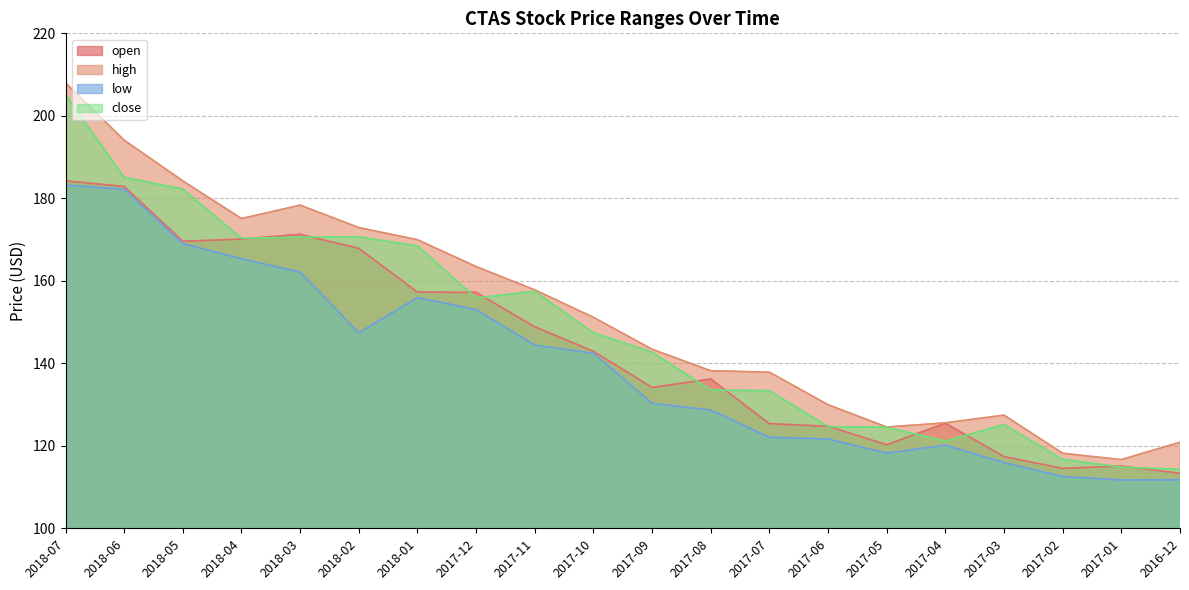

True or false: low and open intersect in this chart.

False